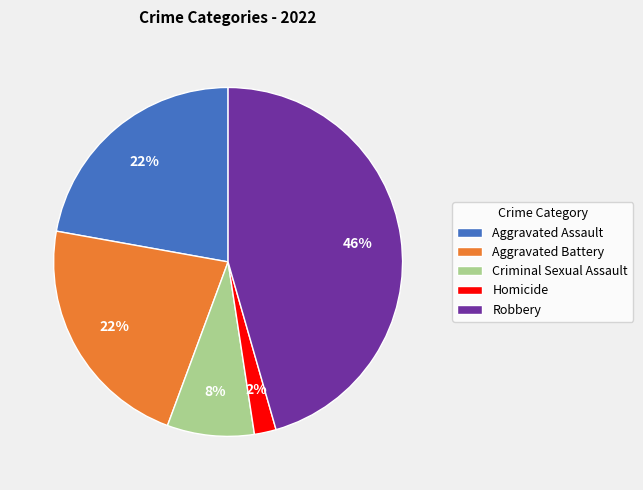

Which has a higher value, Criminal Sexual Assault or Aggravated Battery?

Aggravated Battery